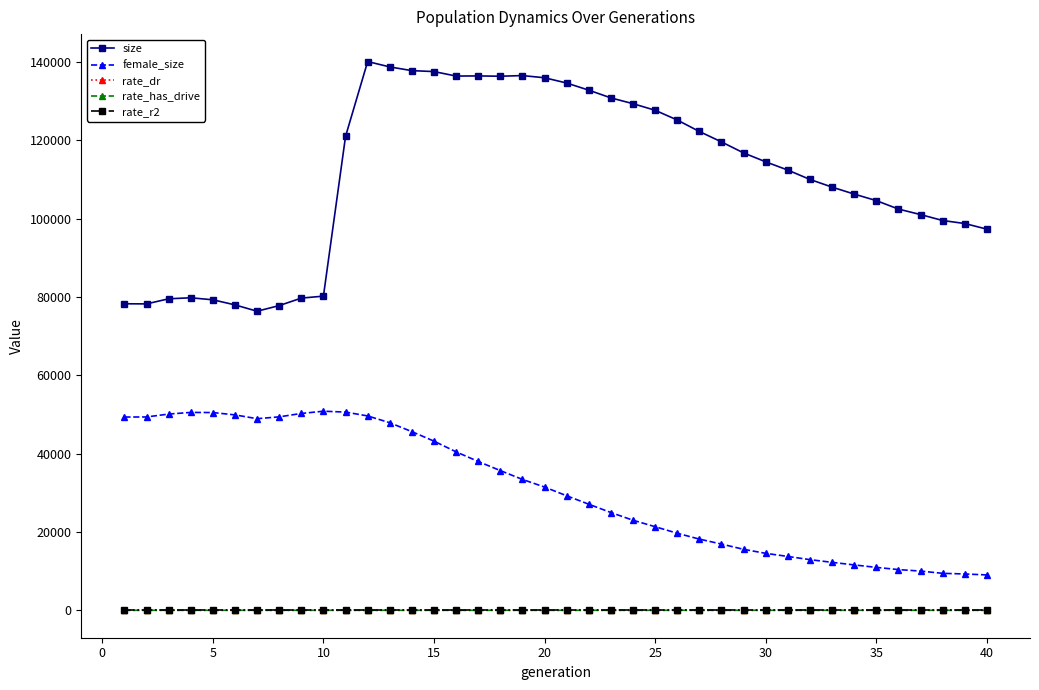

What is the minimum value for size?

76384.0